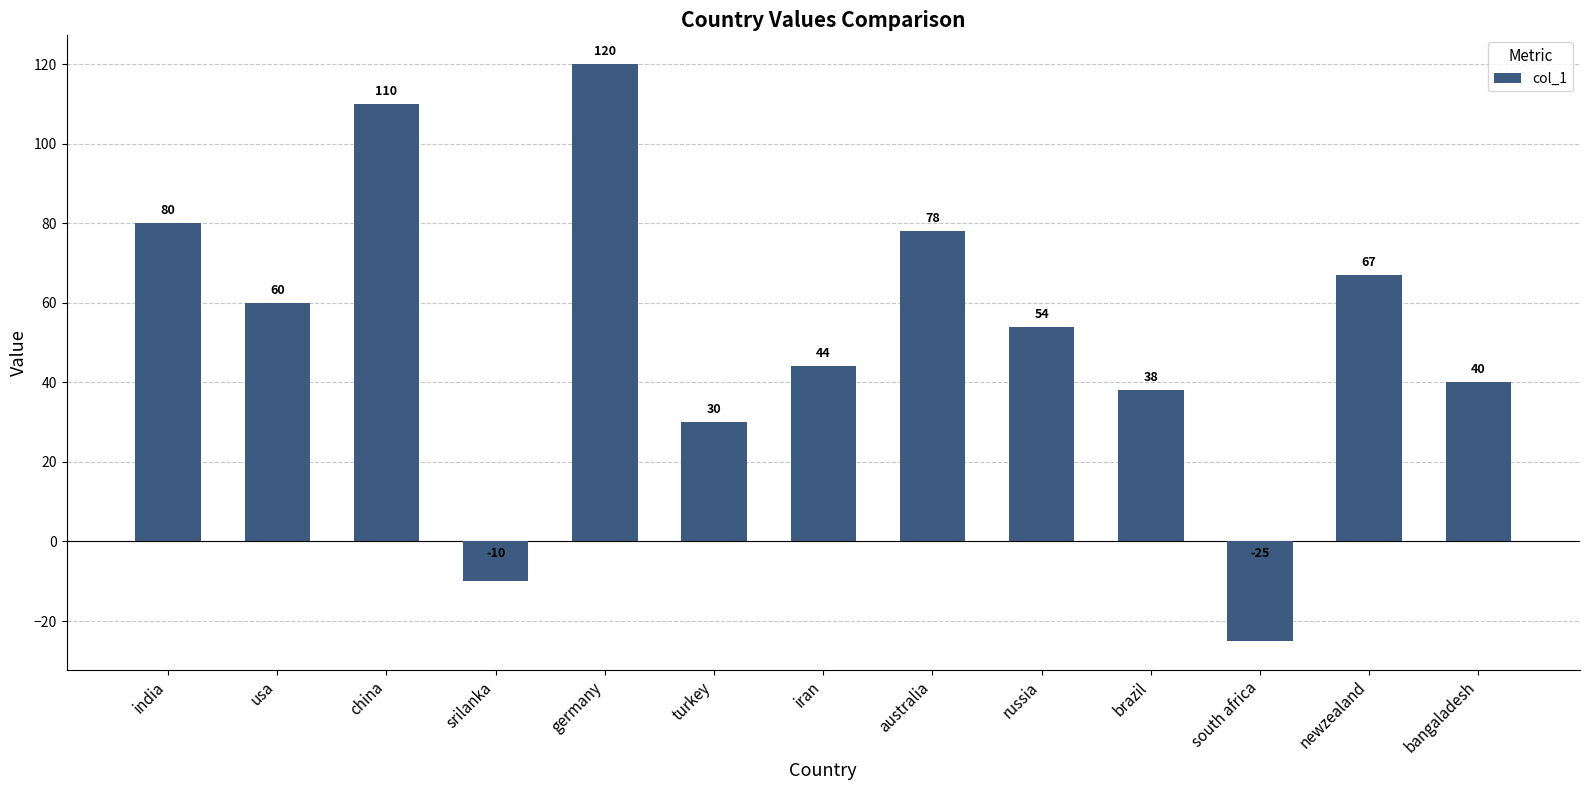

Reading left to right, what are all the values shown in this chart?

80	60	110	-10	120	30	44	78	54	38	-25	67	40